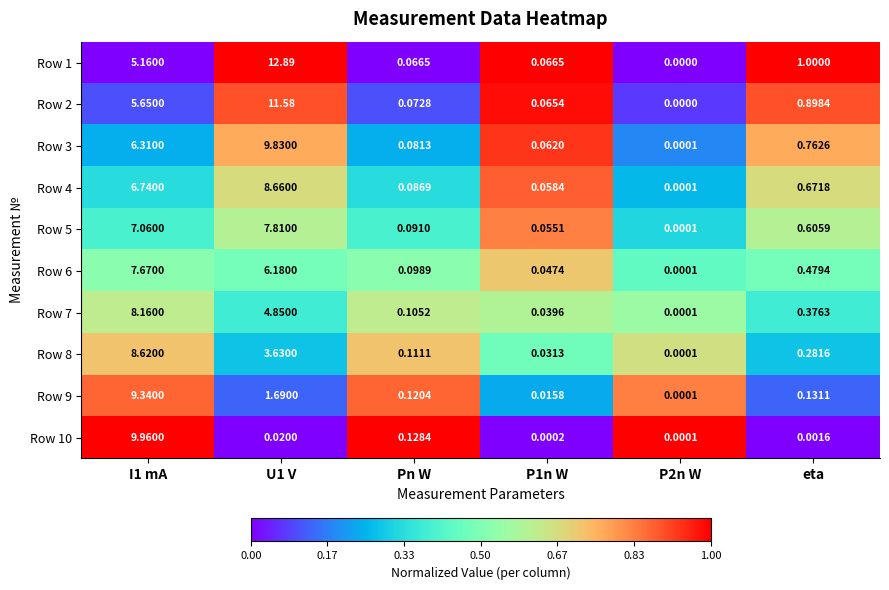

At how many categories does at least one series exceed 0?

6